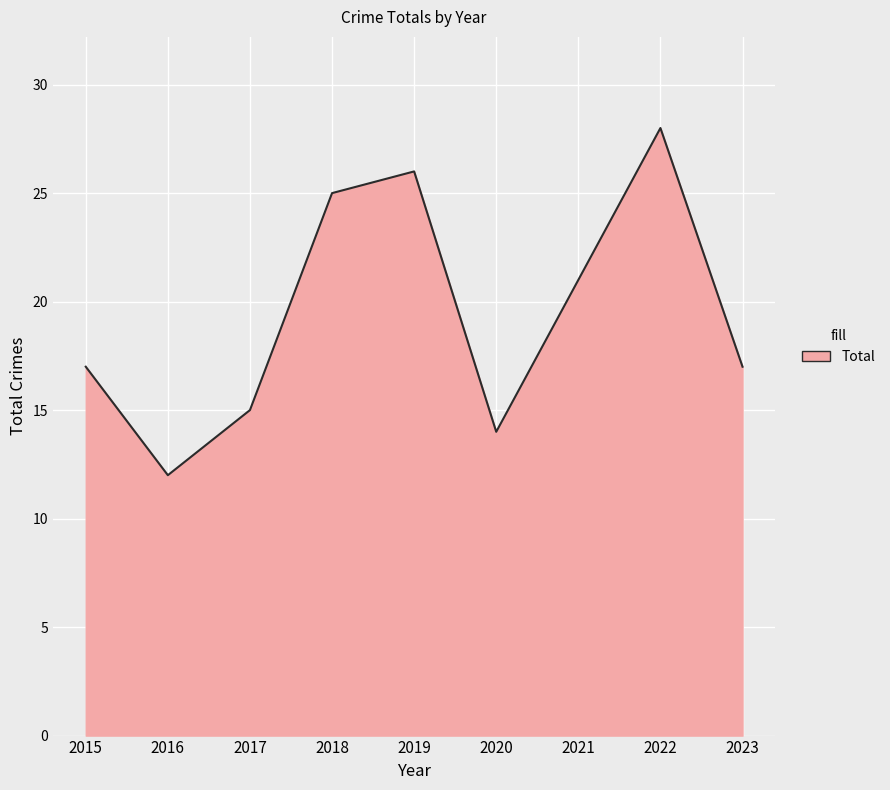

What is the sum of all values?

175